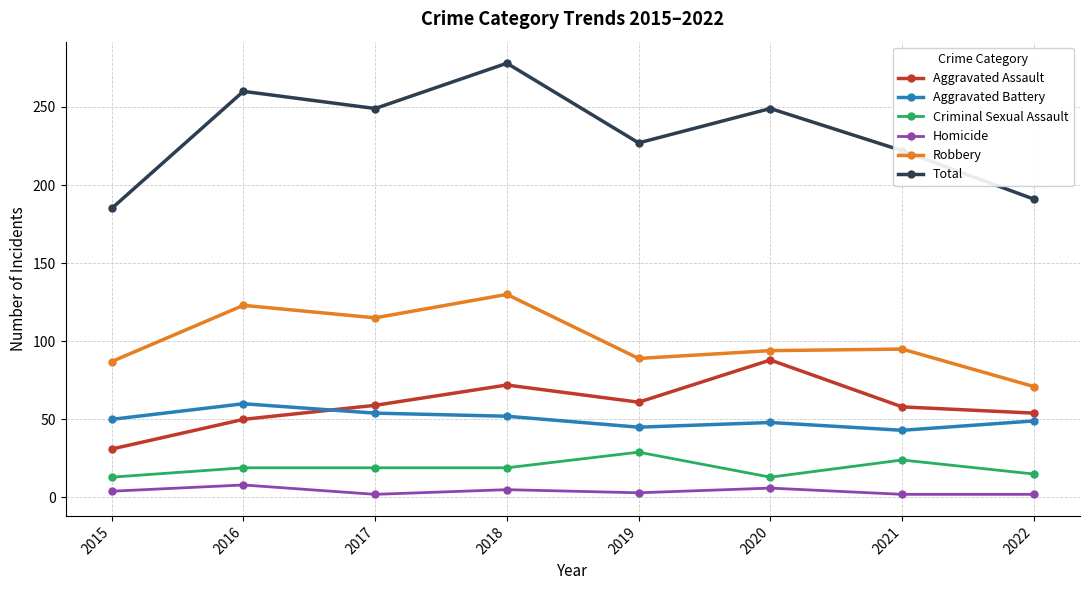

What is the maximum value shown in the chart?

278